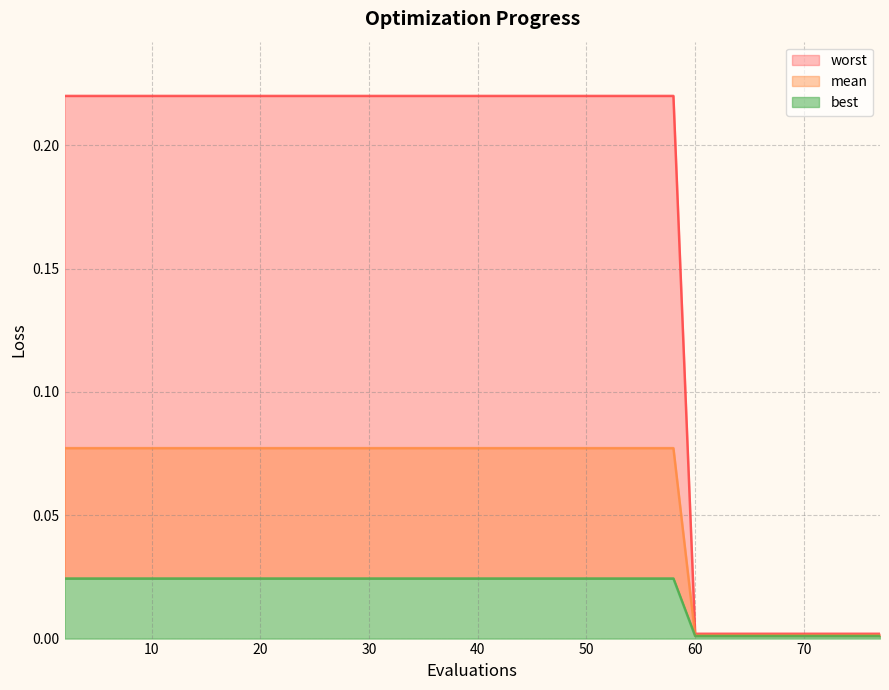

True or false: worst and mean intersect in this chart.

False